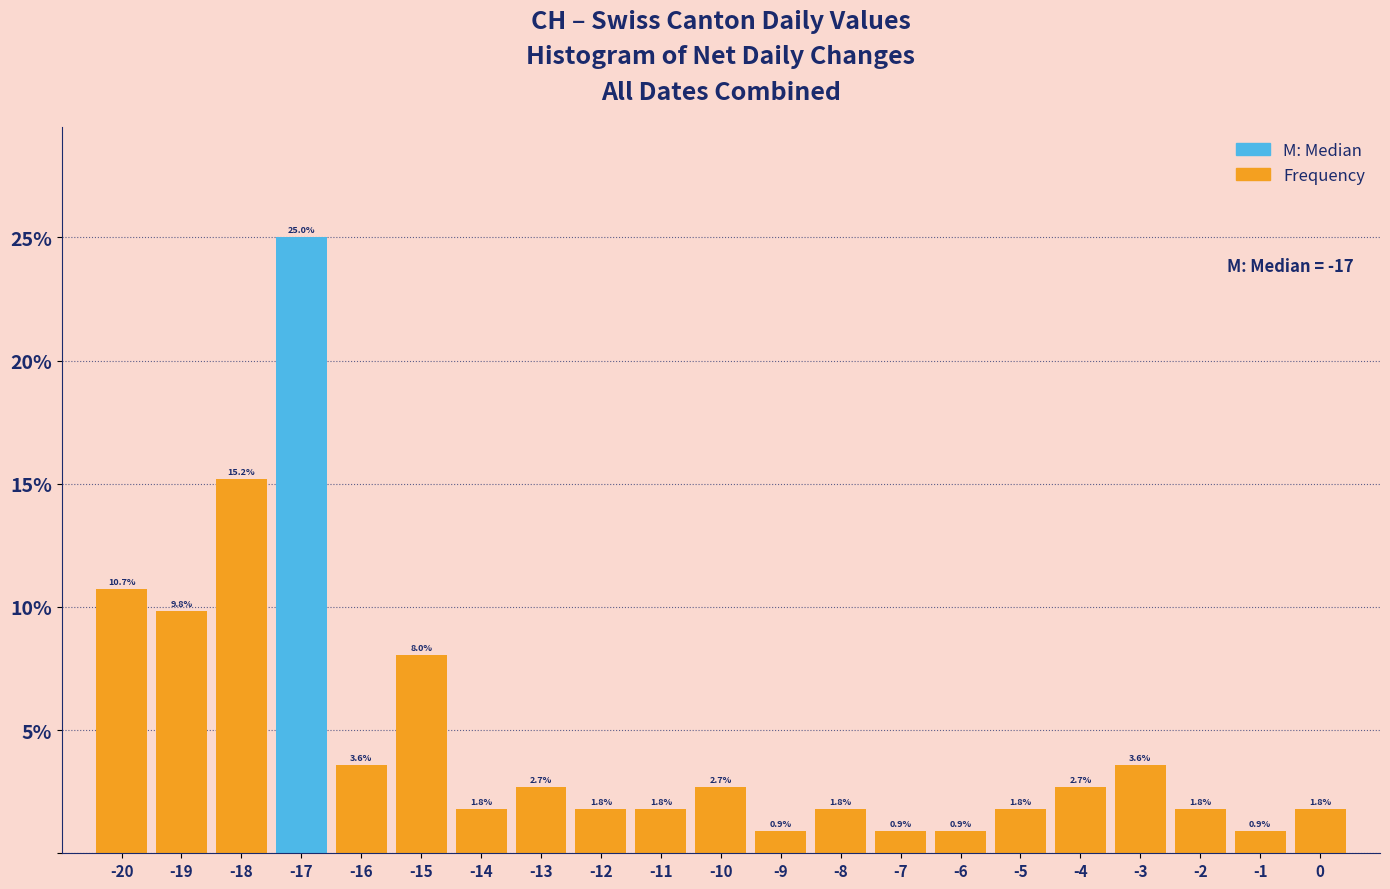

Over which range of the x-axis is the bar tallest?

-17.5 to -16.5